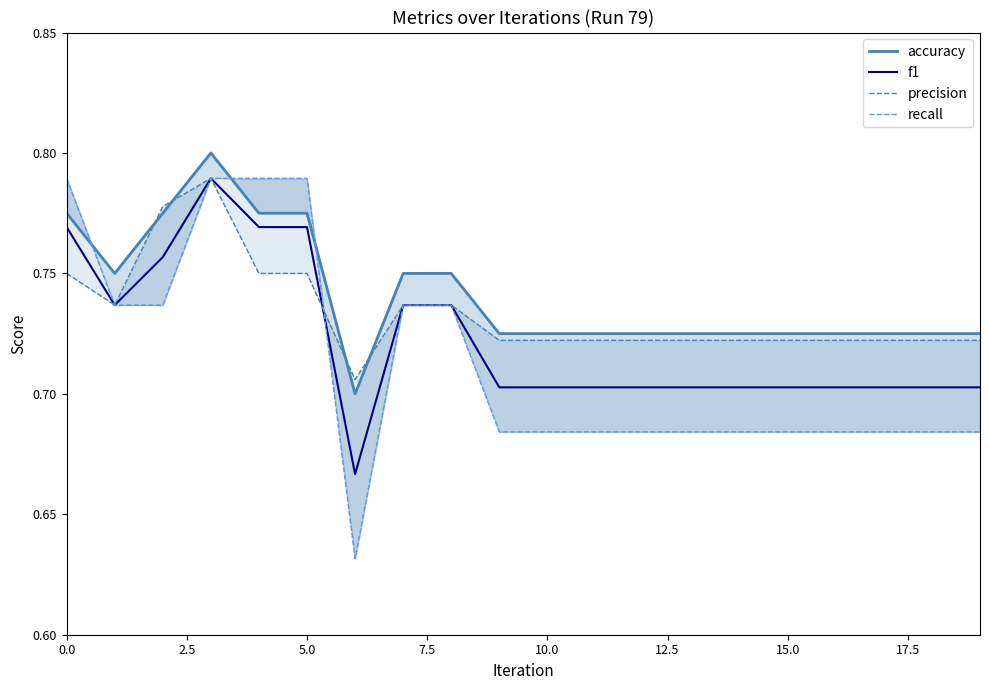

What are all the series names shown in the legend?

accuracy, f1, precision, recall